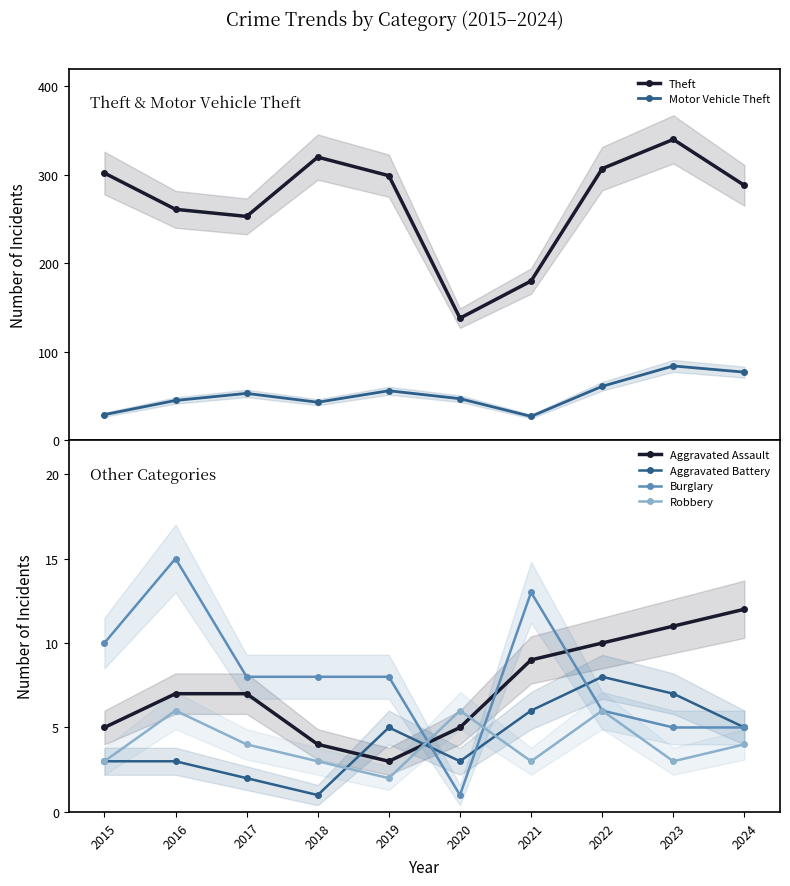

Reading left to right, list all the values displayed in this chart.

Theft: 2015=302	2016=261	2017=253	2018=320	2019=299	2020=138	2021=180	2022=307	2023=340	2024=288
Motor Vehicle Theft: 2015=29	2016=45	2017=53	2018=43	2019=56	2020=47	2021=27	2022=61	2023=84	2024=77
Aggravated Assault: 2015=5	2016=7	2017=7	2018=4	2019=3	2020=5	2021=9	2022=10	2023=11	2024=12
Aggravated Battery: 2015=3	2016=3	2017=2	2018=1	2019=5	2020=3	2021=6	2022=8	2023=7	2024=5
Burglary: 2015=10	2016=15	2017=8	2018=8	2019=8	2020=1	2021=13	2022=6	2023=5	2024=5
Robbery: 2015=3	2016=6	2017=4	2018=3	2019=2	2020=6	2021=3	2022=6	2023=3	2024=4